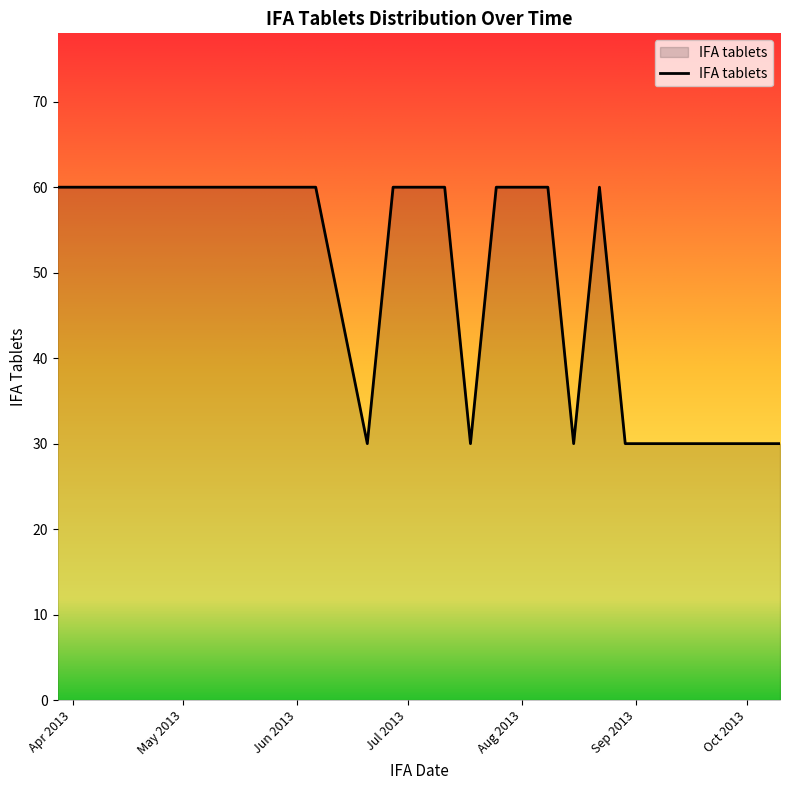

The value at 18/07/2013 is 41. True or false?

False